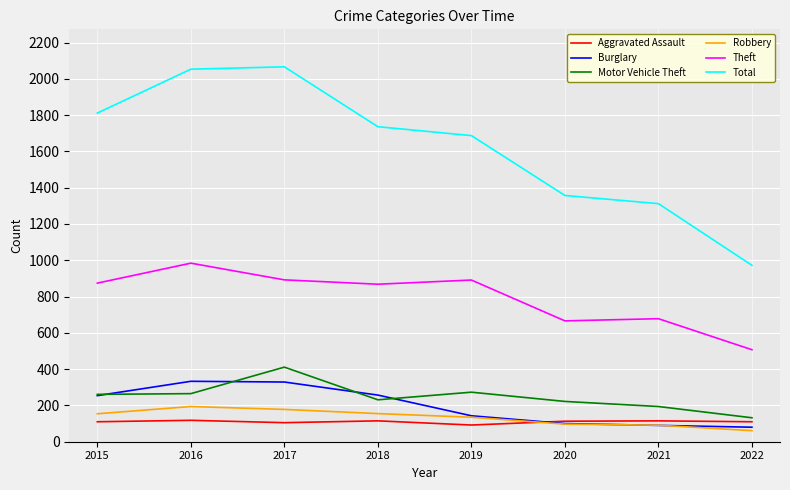

True or false: Total has a value of 705 at 2021.

False